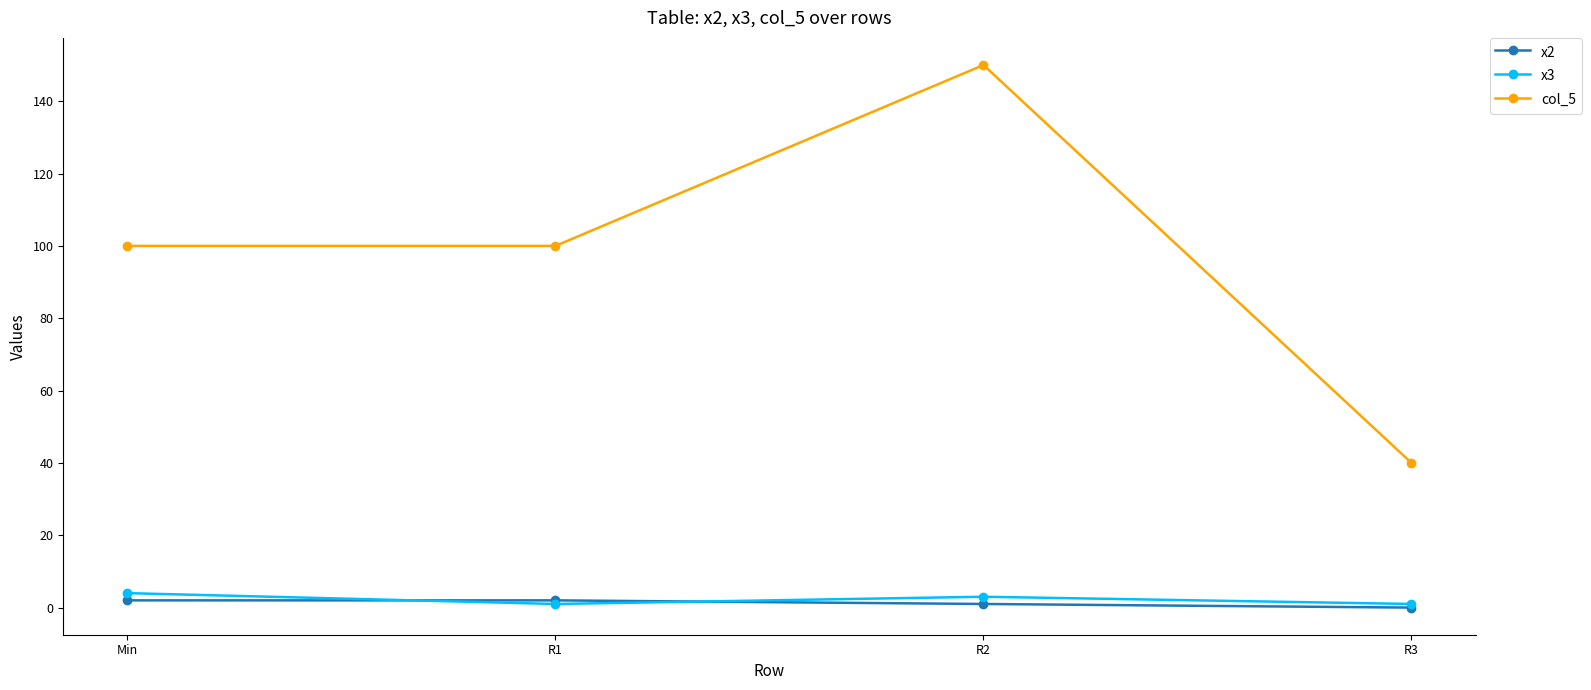

Which category has the highest value across all series?

R2